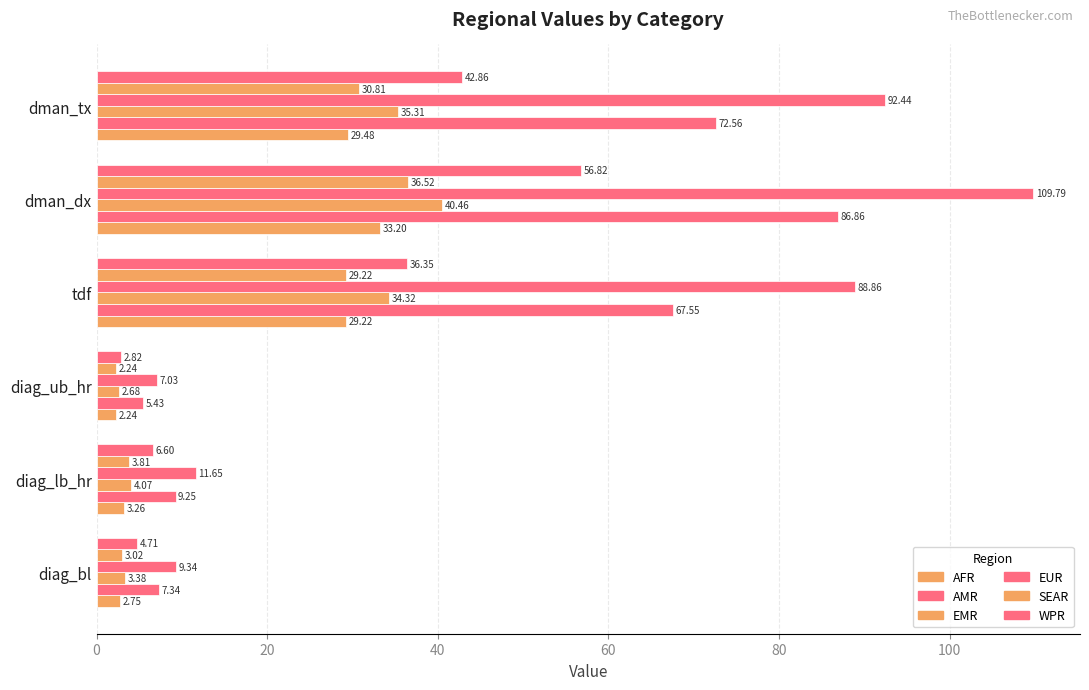

How many series are shown in this chart?

6